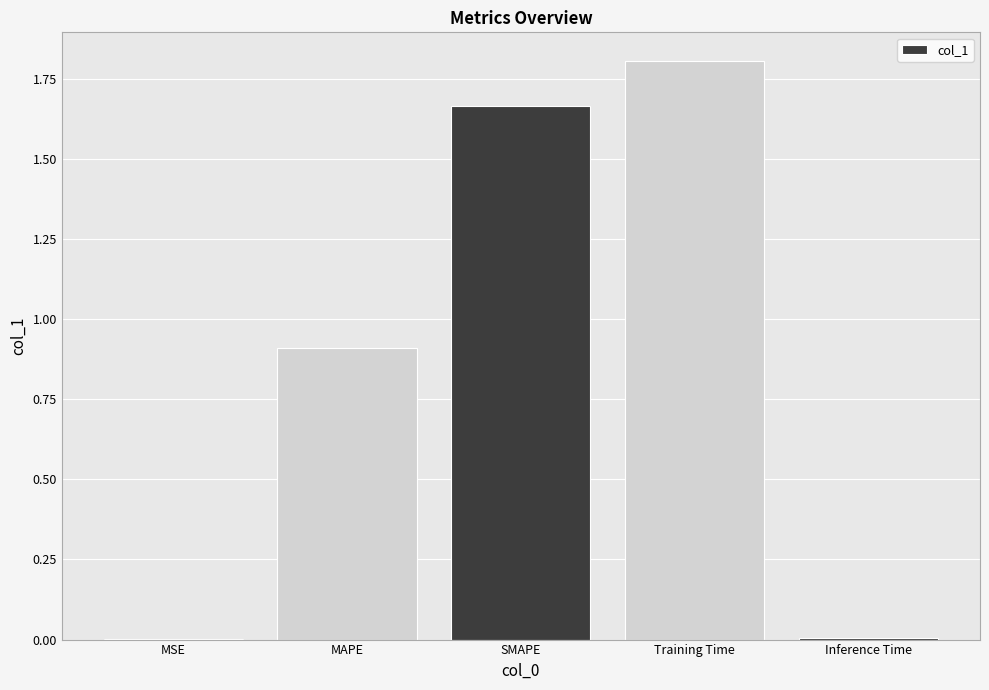

Which category has the highest value across all series?

Training Time